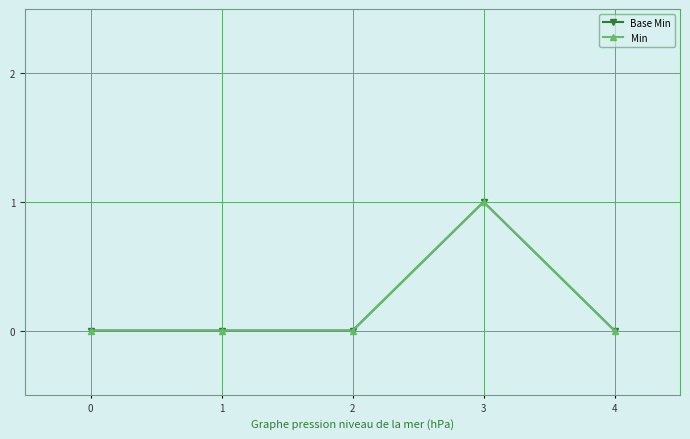

Is the value of Base Min at 1 greater than the value of Min at 1?

No